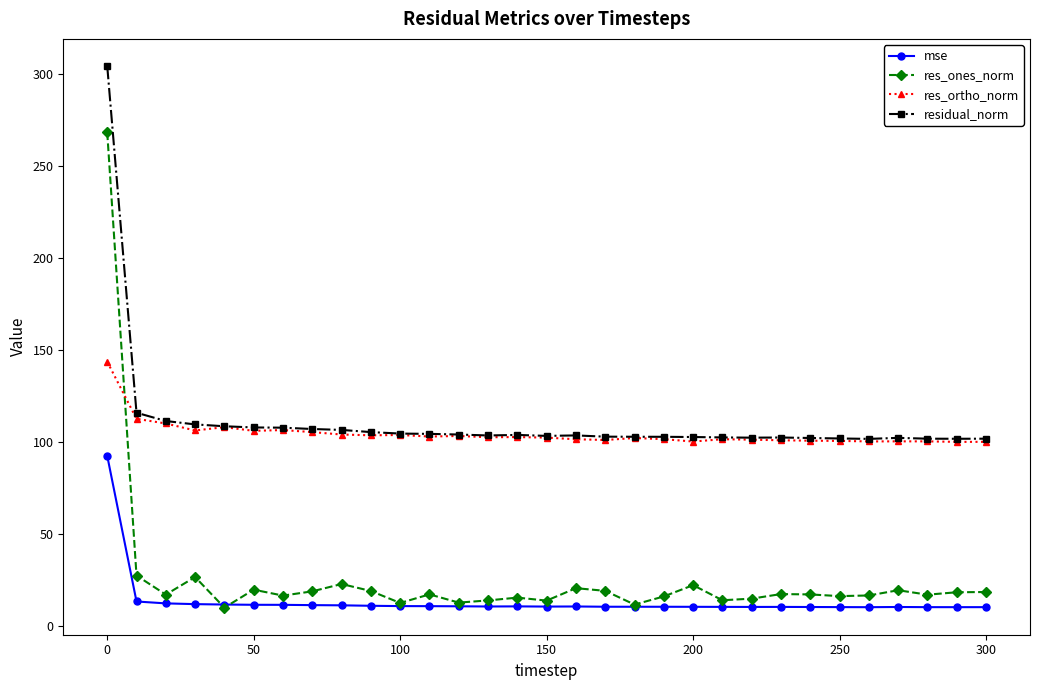

What is the minimum value shown in the chart?

10.1